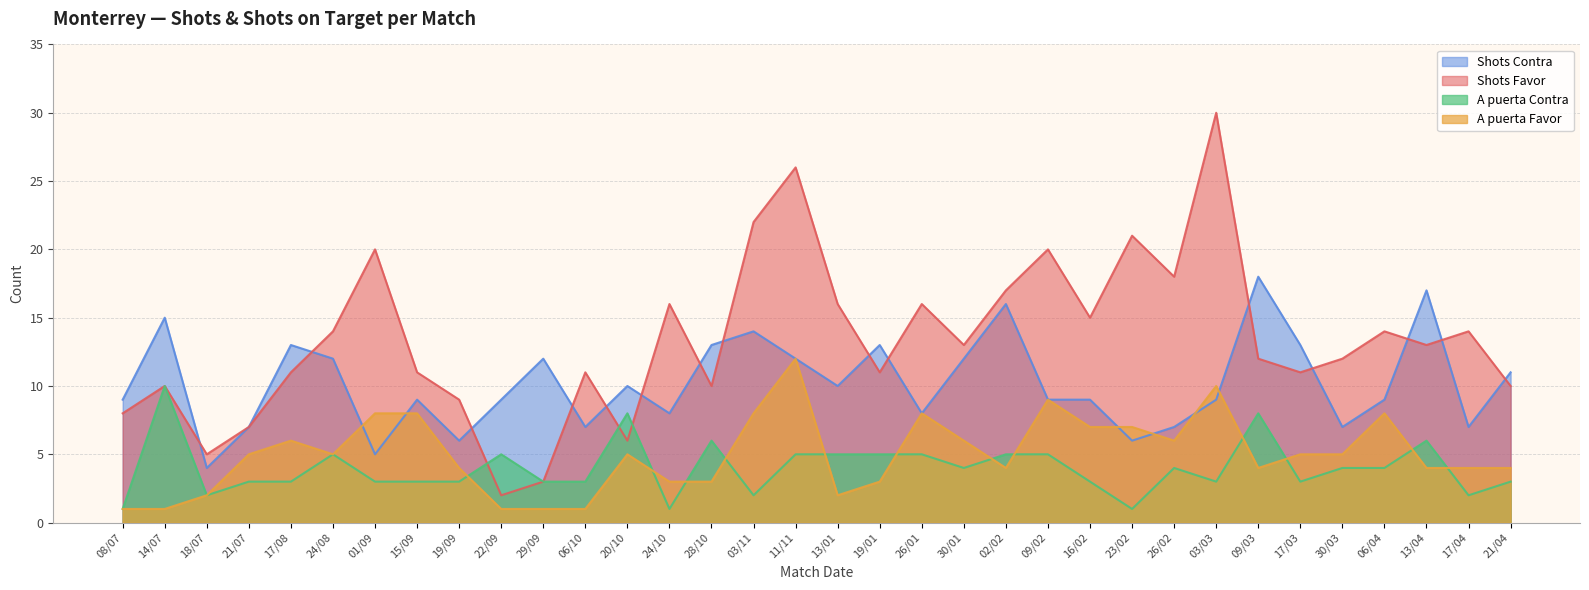

At which category does A puerta Favor reach its first local peak?

17/08